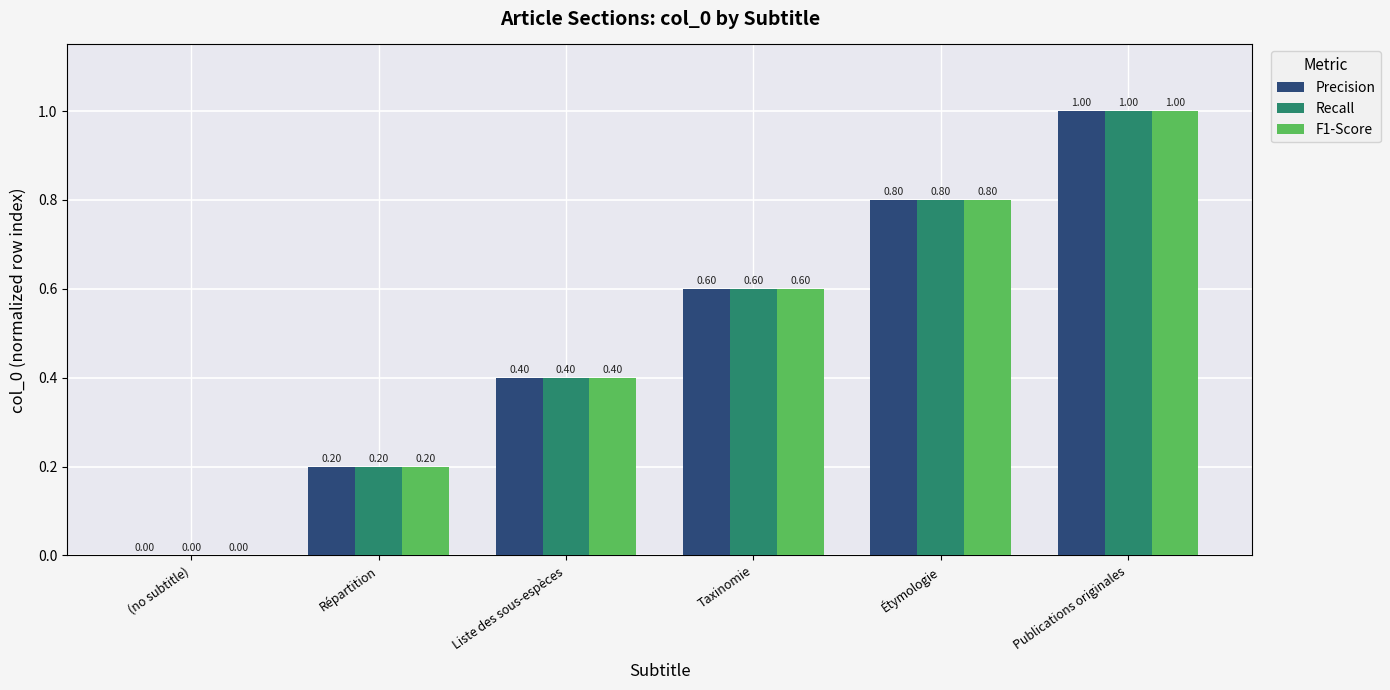

What is the sum of all Recall values?

3.0